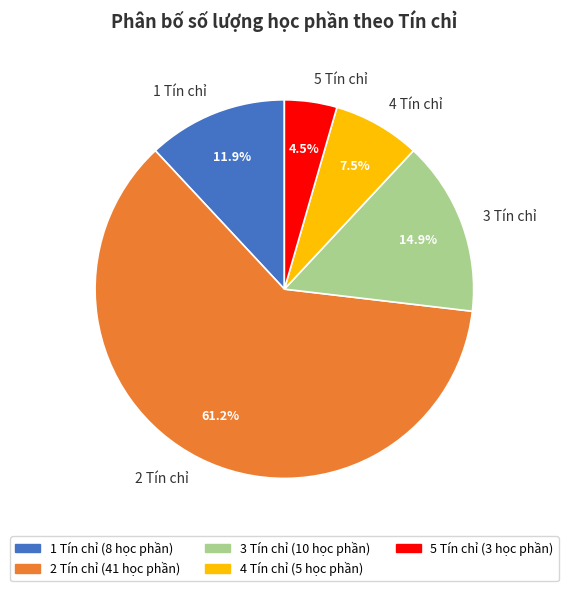

Is it true that 3 Tín chỉ is 21% of the pie?

False